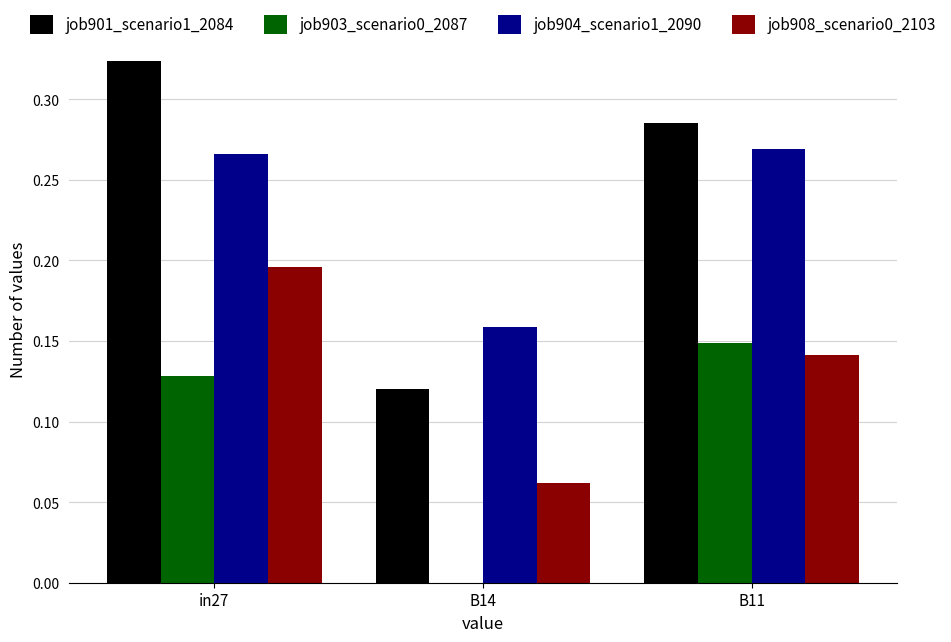

Is the value of job908_scenario0_2103 at B14 greater than the value of job901_scenario1_2084 at B14?

No